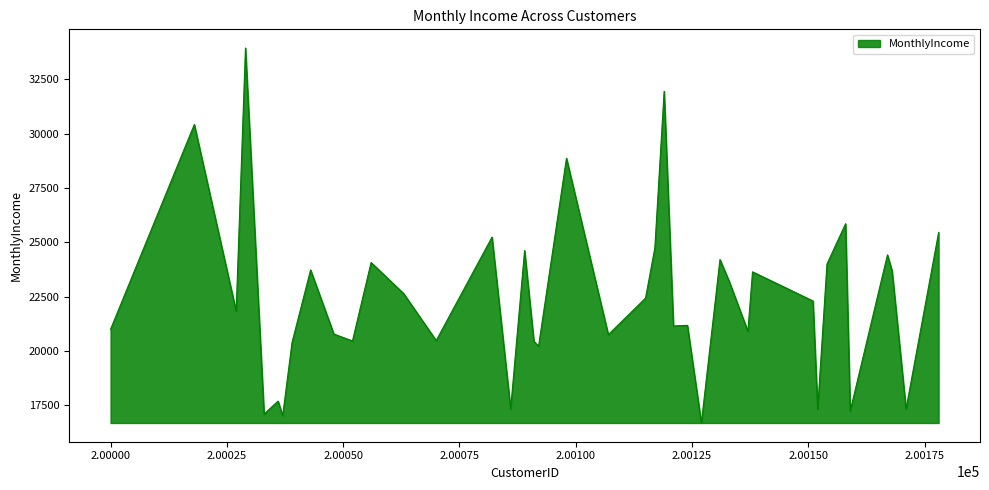

What is the greatest value displayed?

33947